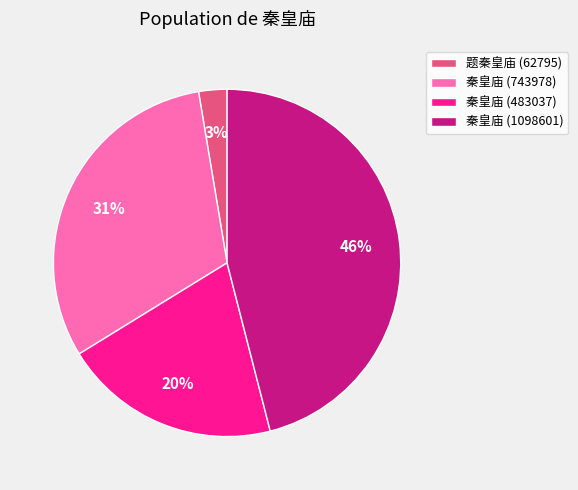

Which has a higher value, 秦皇庙 (1098601) or 题秦皇庙 (62795)?

秦皇庙 (1098601)